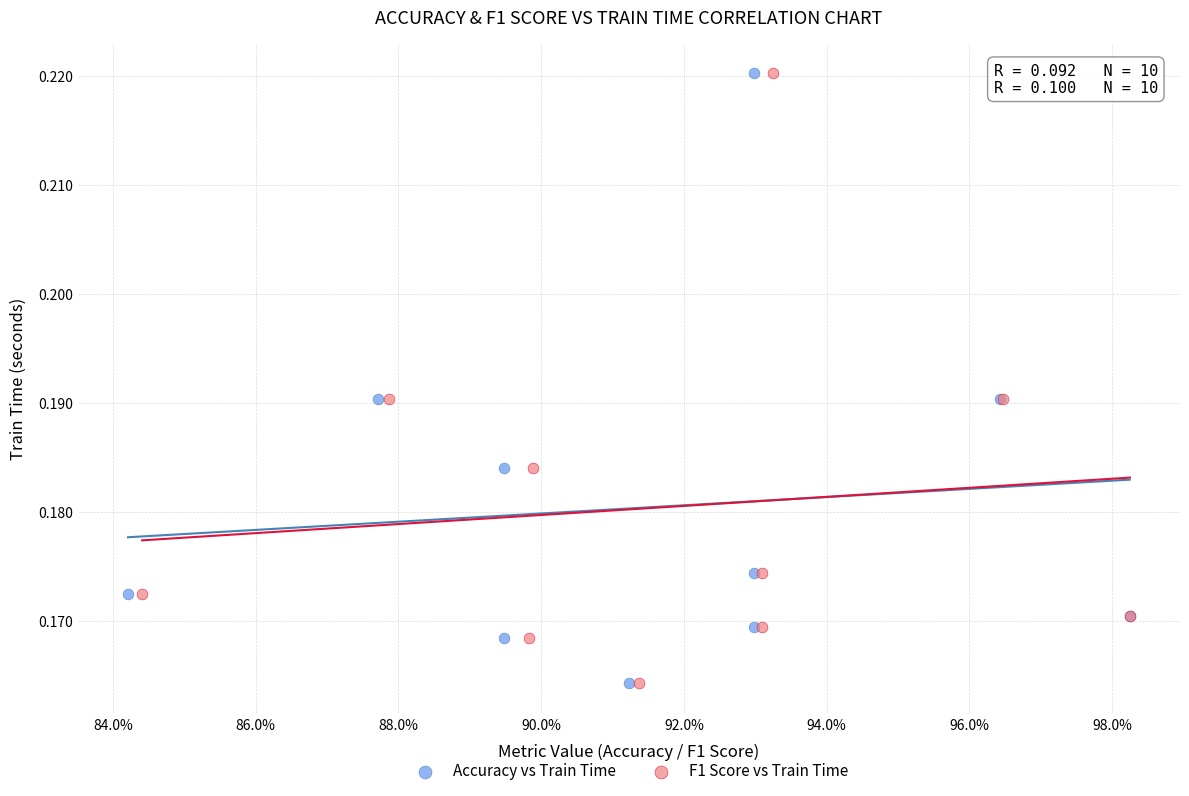

What are all the series names shown in the legend?

Accuracy vs Train Time, F1 Score vs Train Time